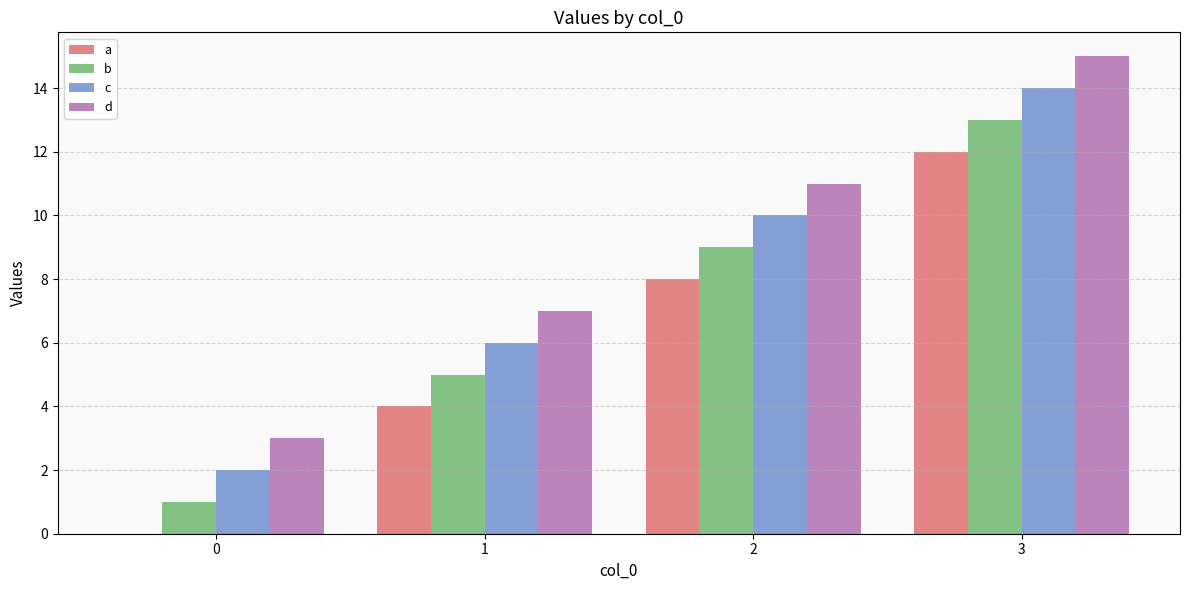

Reading right to left, list all the values displayed in this chart.

a: 3=12	2=8	1=4	0=0
b: 3=13	2=9	1=5	0=1
c: 3=14	2=10	1=6	0=2
d: 3=15	2=11	1=7	0=3